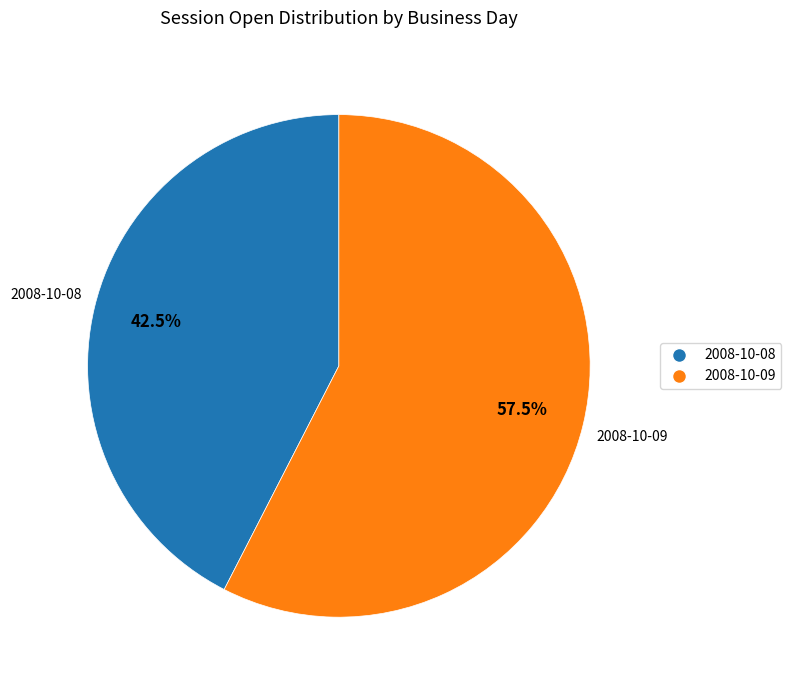

Does any single category account for the majority?

Yes